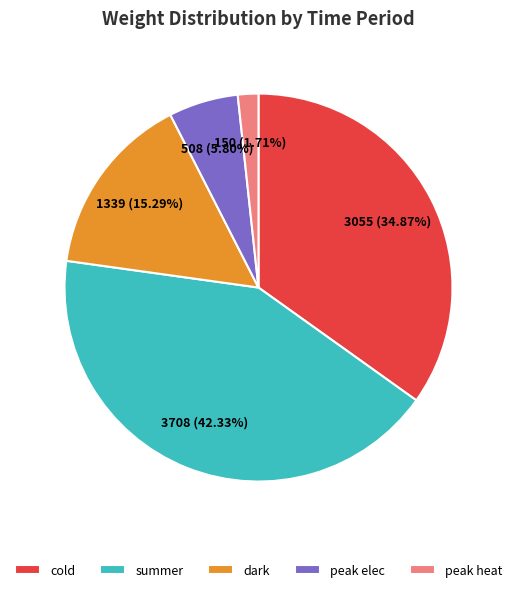

True or false: summer accounts for 42% of the total.

True